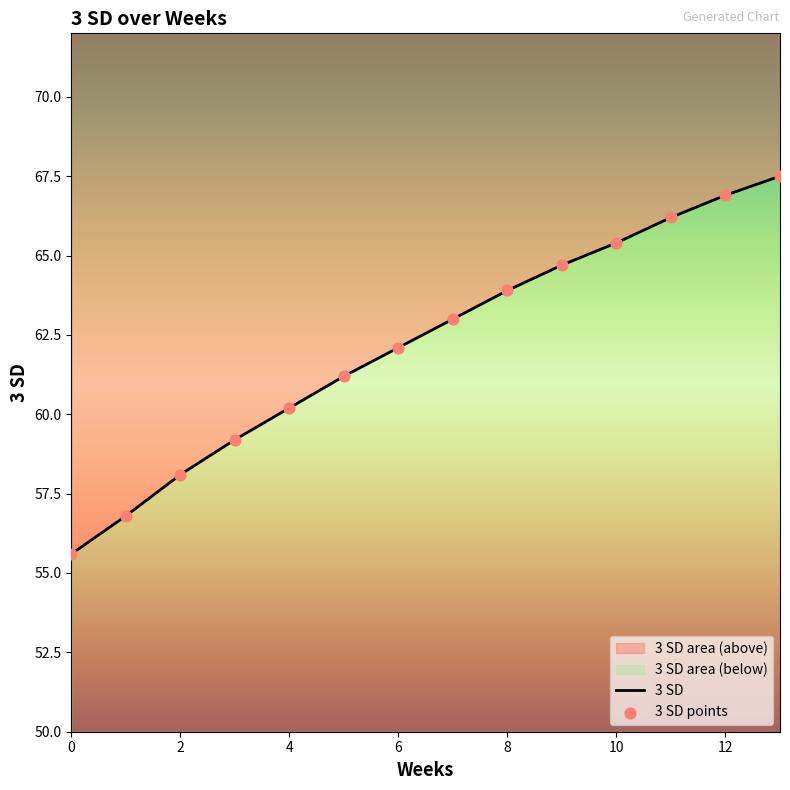

Which series contains the highest Y value?

3 SD